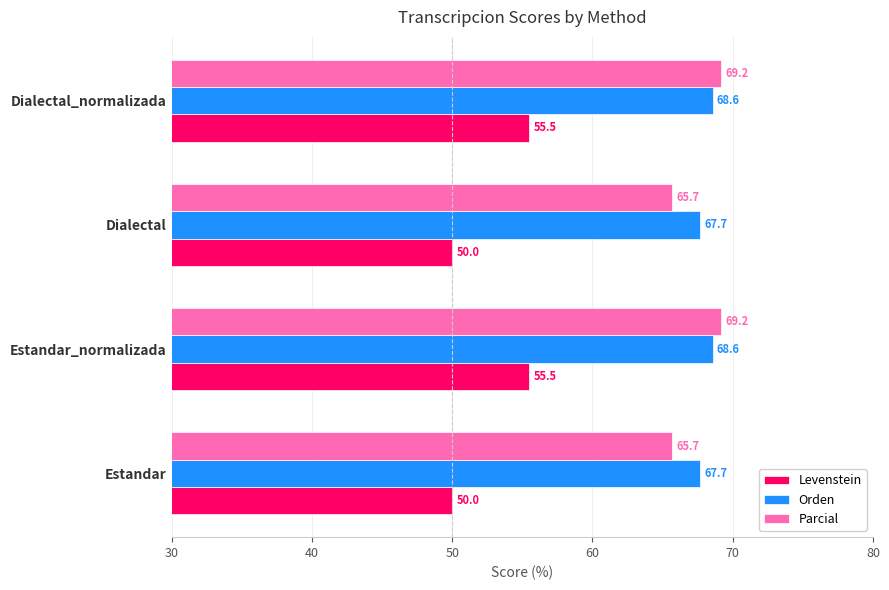

What is the difference between the maximum and minimum values in the Parcial series?

3.5